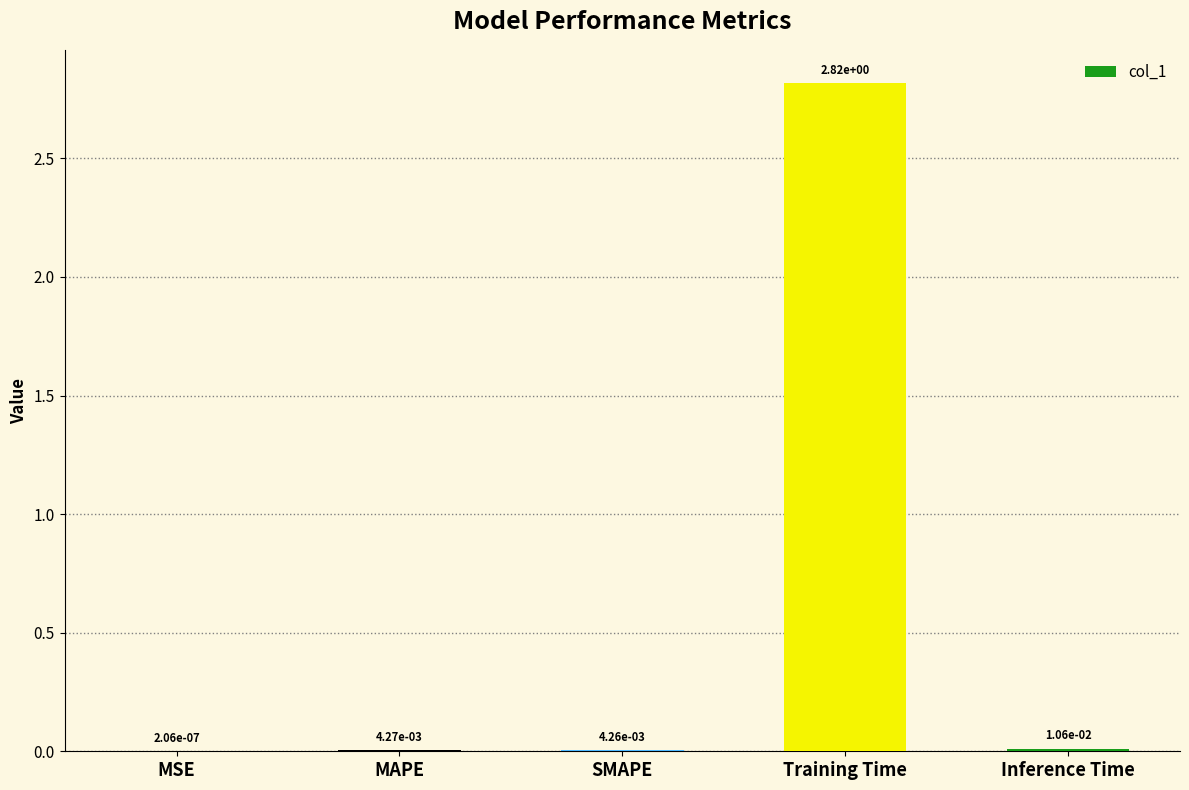

Between MAPE and Training Time, which is larger?

Training Time